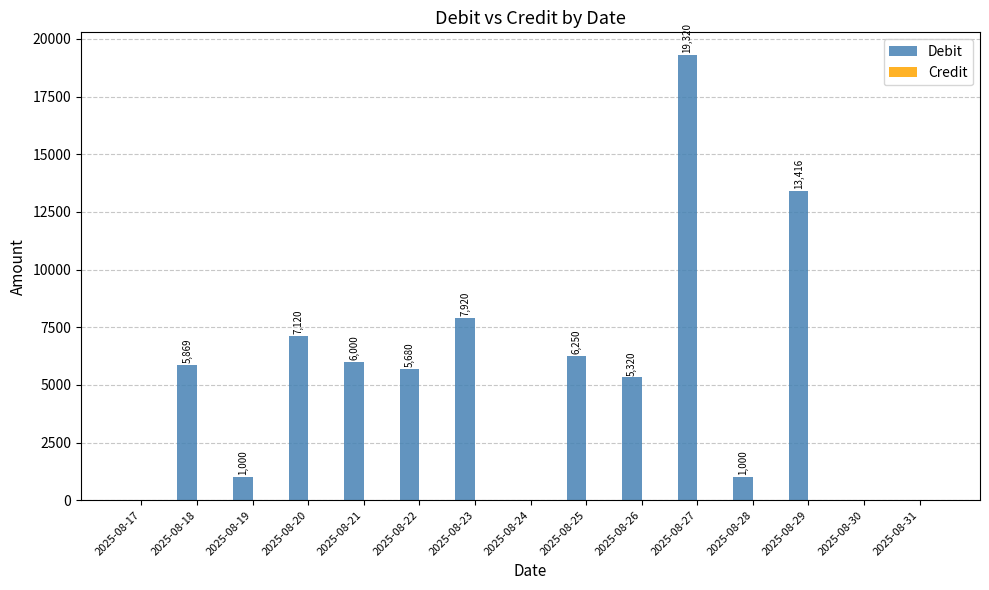

Is it true that the value at 2025-08-22 is 5680?

True